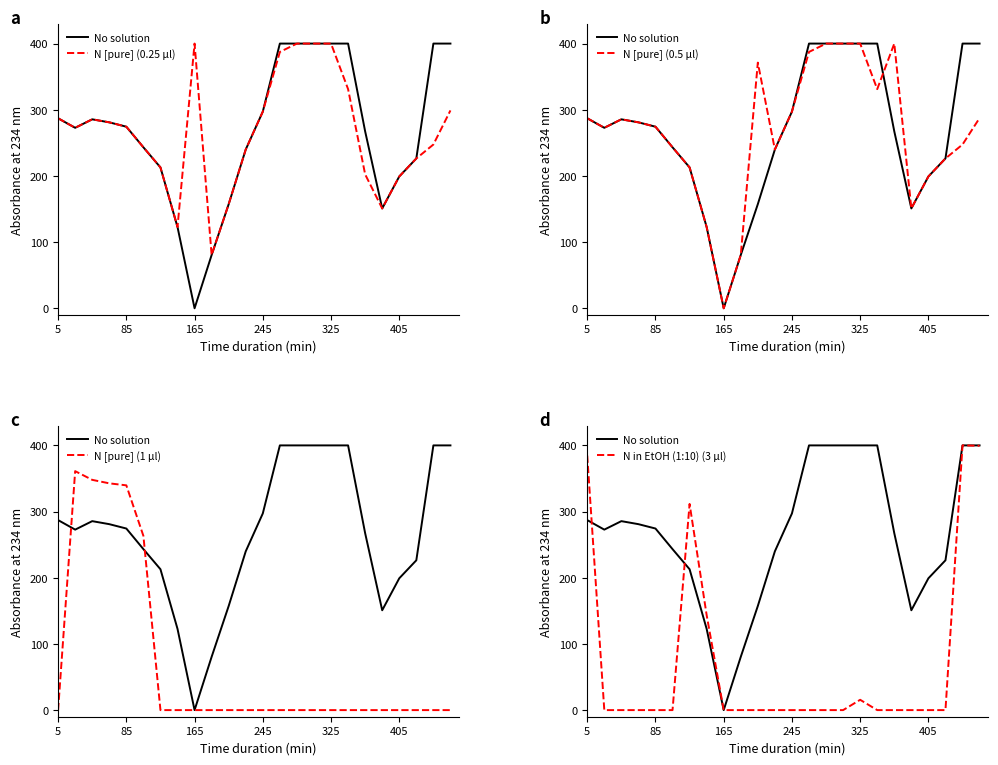

Is the value of No solution at 6 greater than the value of N [pure] (1 µl) at 14?

Yes